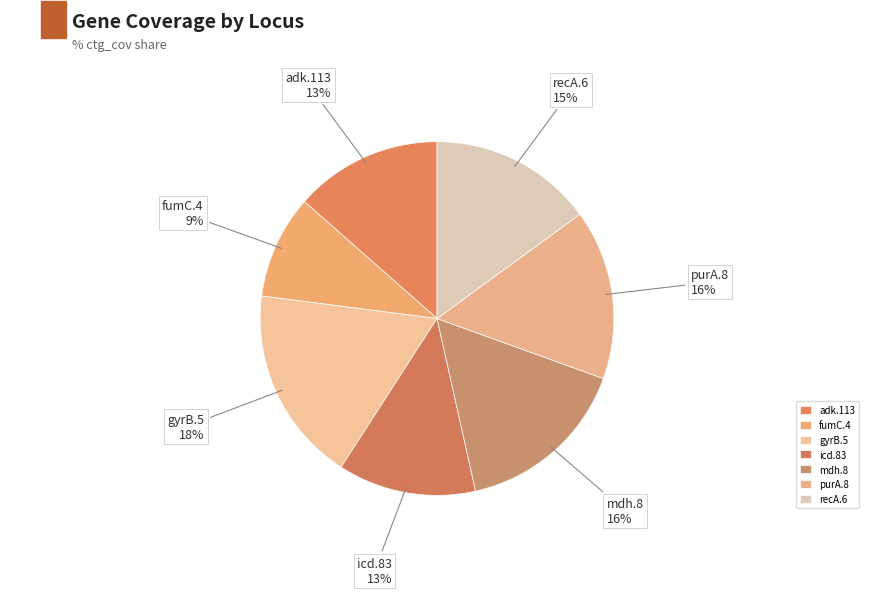

Which category has the biggest portion of the pie?

gyrB.5